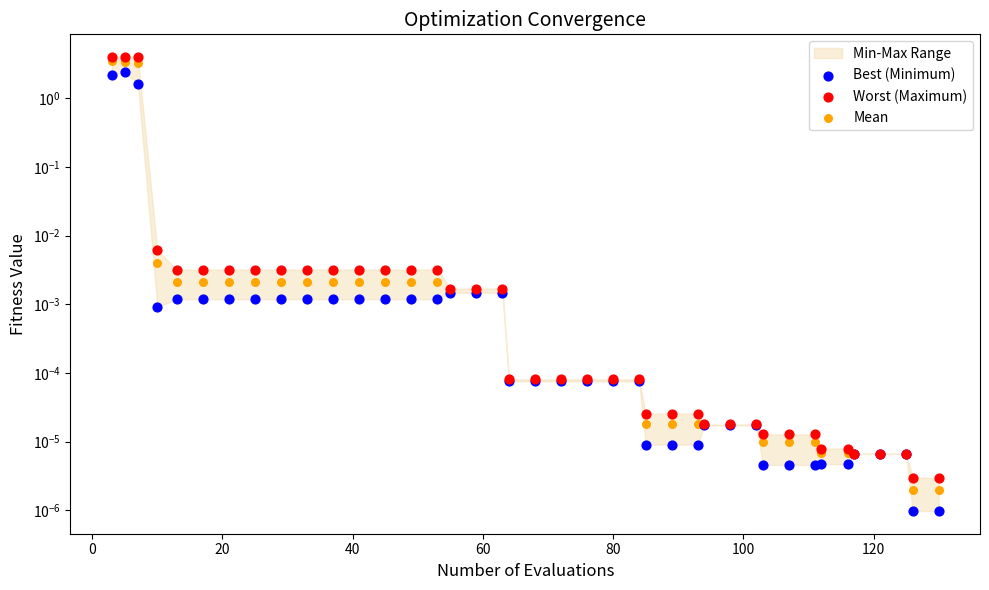

At how many categories does at least one series exceed 0?

40